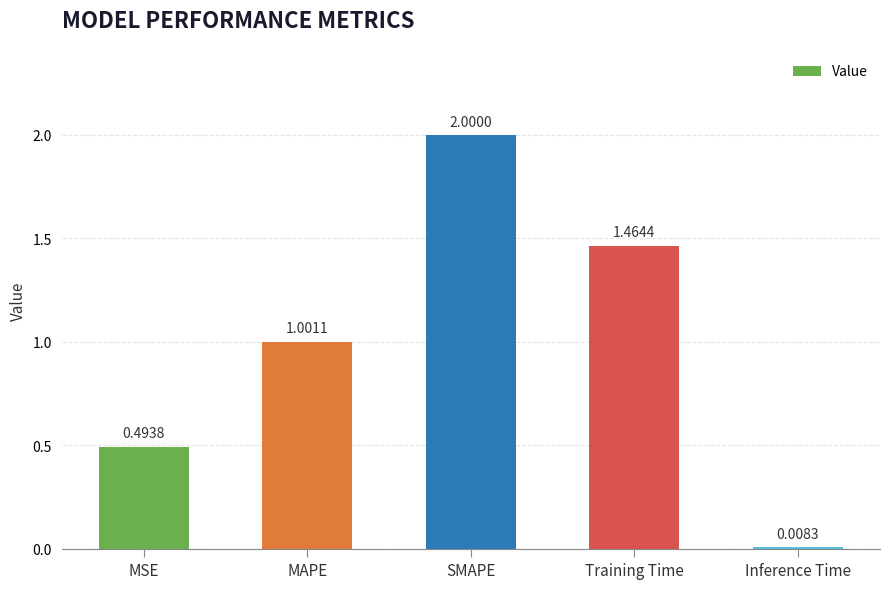

Rank the categories by value from lowest to highest.

Inference Time, MSE, MAPE, Training Time, SMAPE